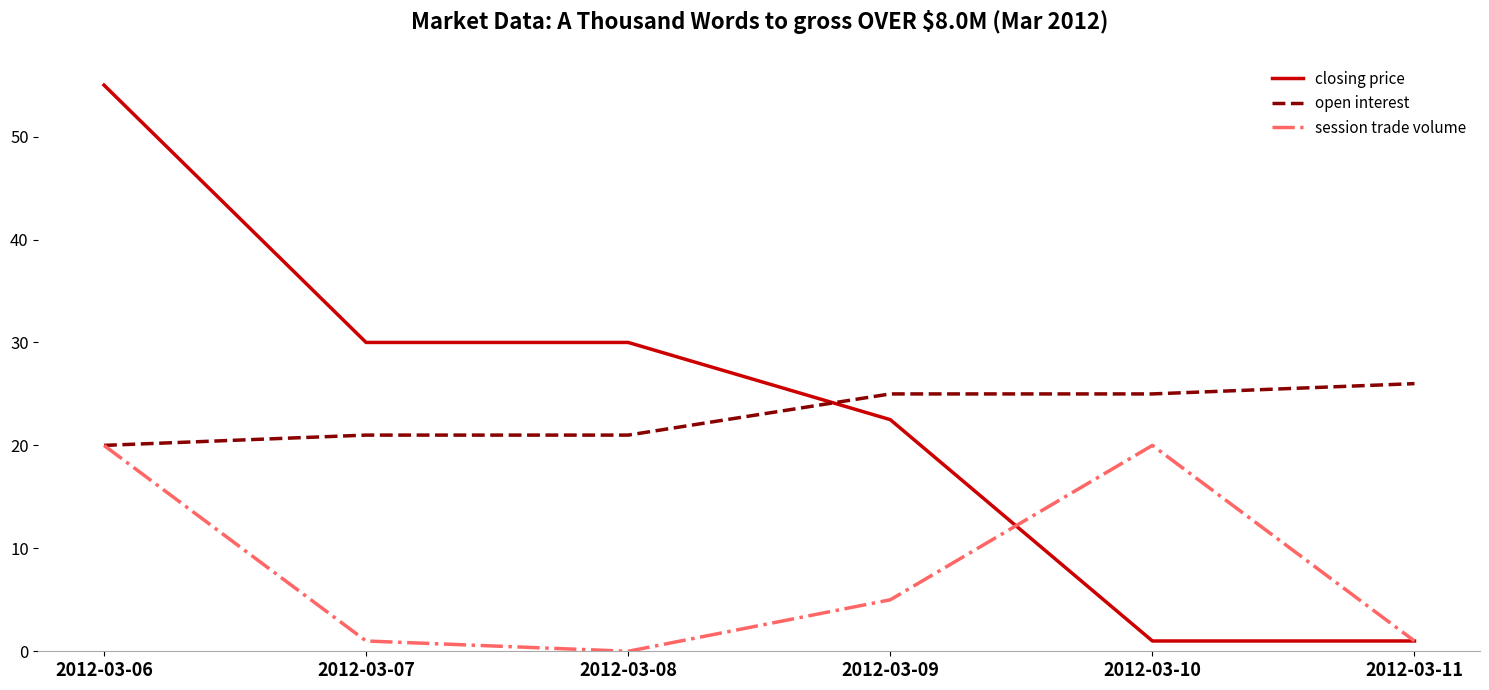

How many series are shown in this chart?

3